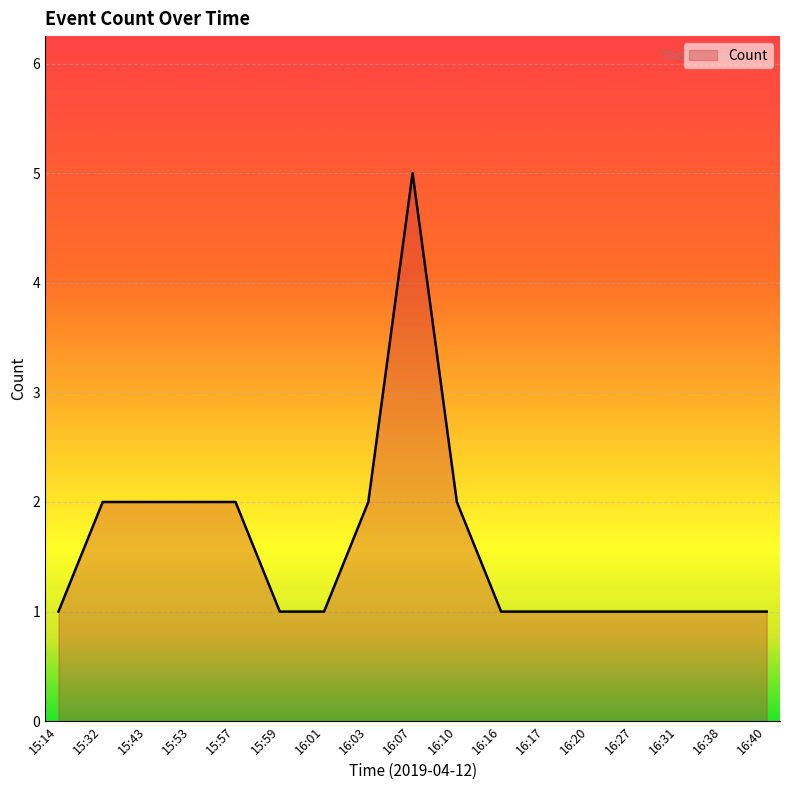

How many lines are shown in the chart?

1